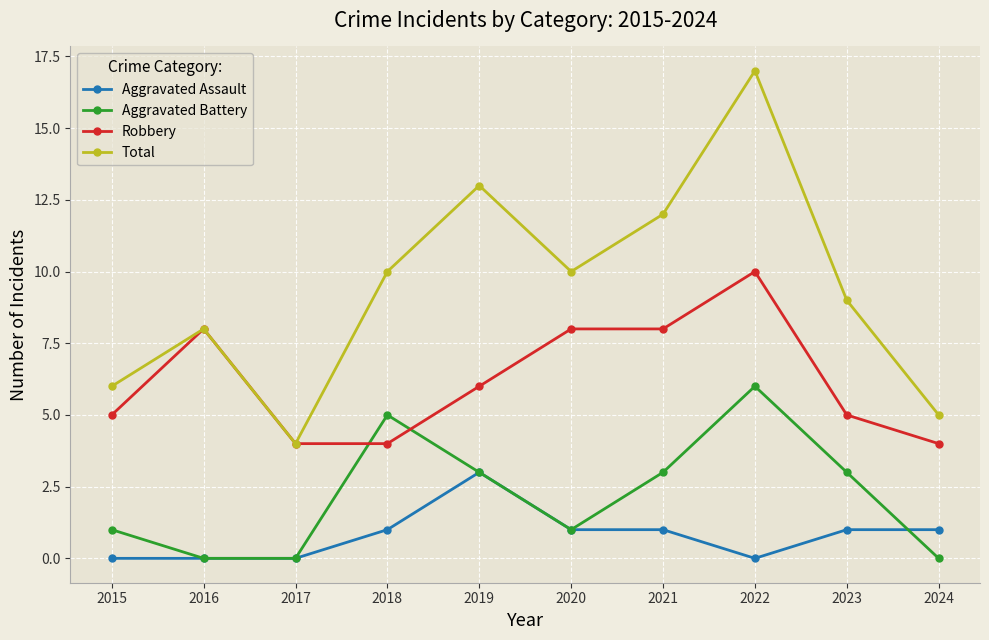

What is the minimum value for Robbery?

4